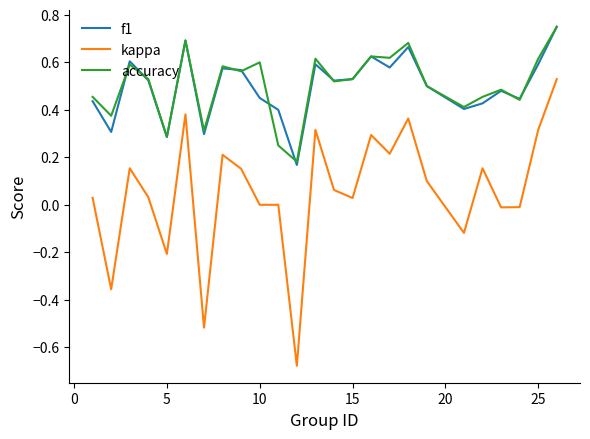

Which series has the largest range (max minus min)?

kappa